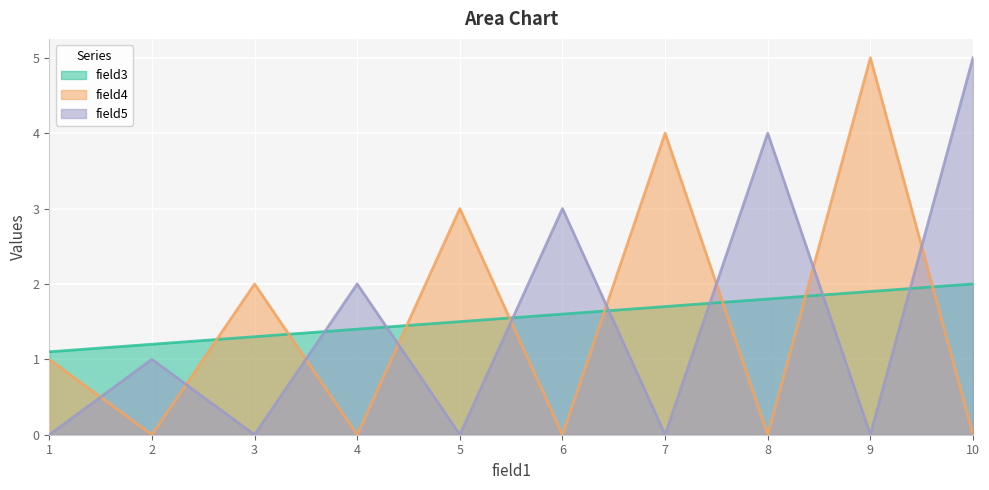

What is the difference between the highest and lowest values at 7?

4.0